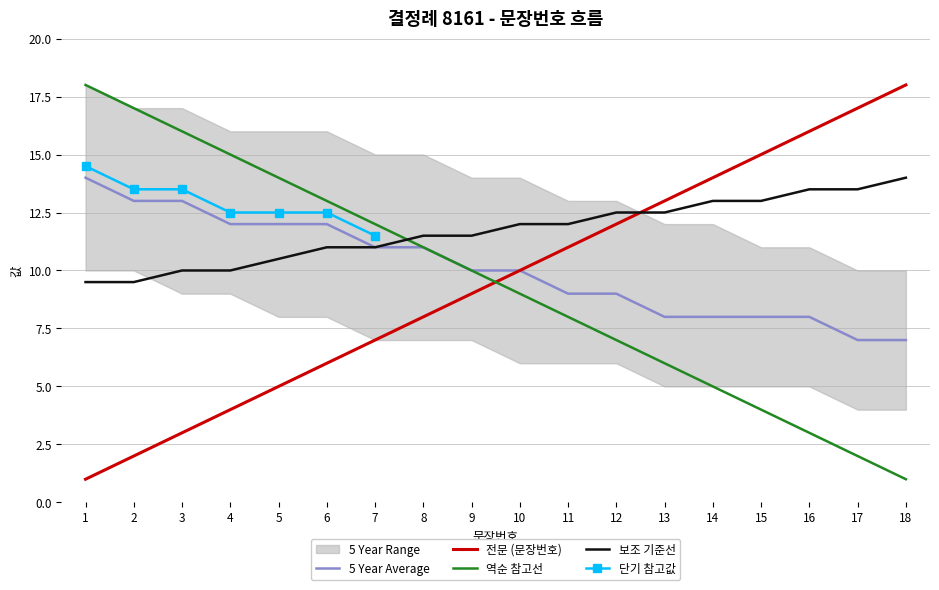

Which series ends up on top after the final intersection of 보조 기준선 and 역순 참고선?

보조 기준선